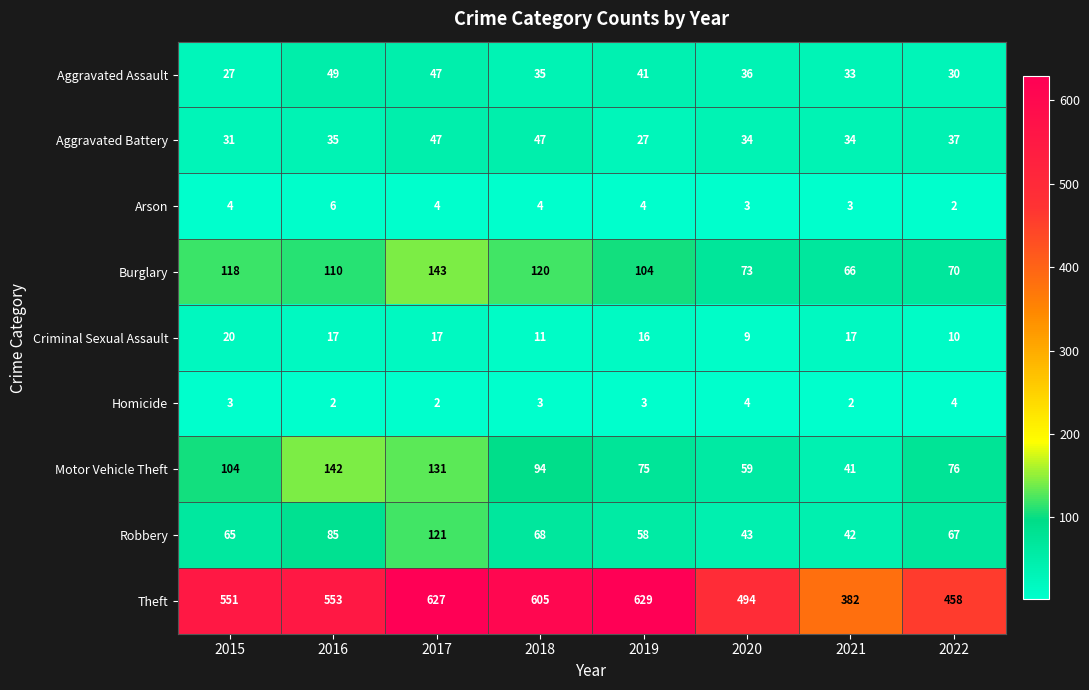

At how many categories does at least one series exceed 474?

6